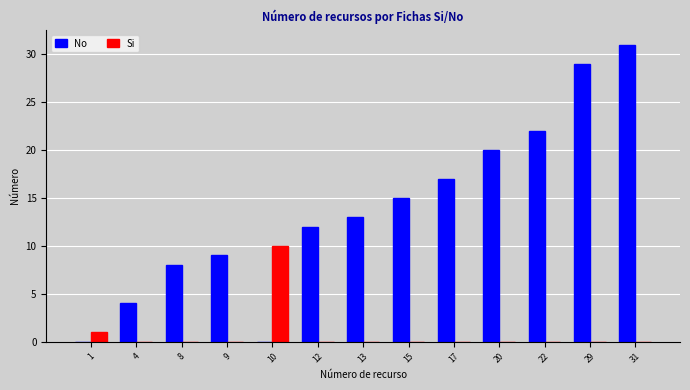

What is the sum of the Si values at 20 and 10?

10